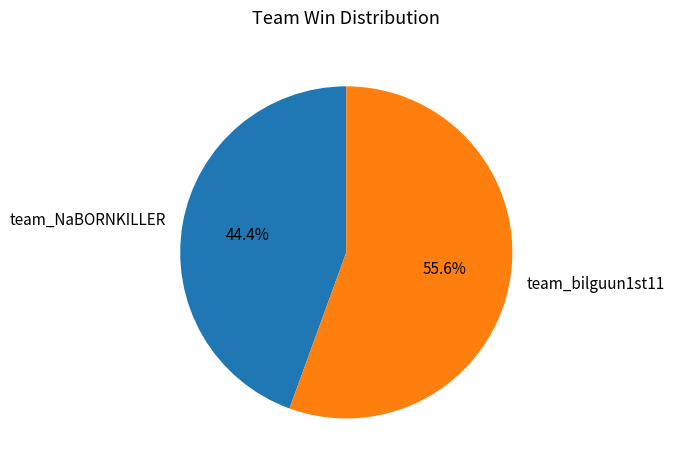

What is the ratio of the value at team_NaBORNKILLER to the value at team_bilguun1st11?

0.8